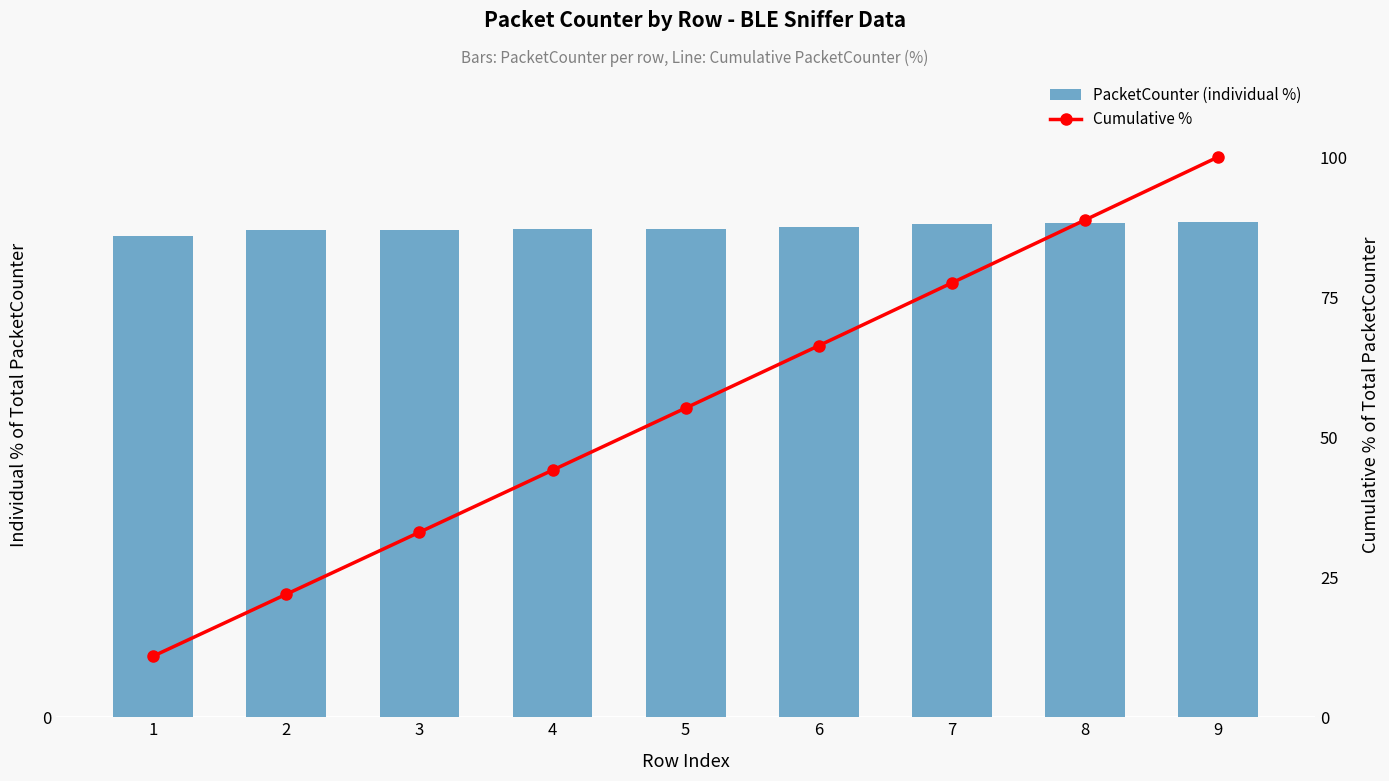

What is the sum of all Cumulative % values?

497.8